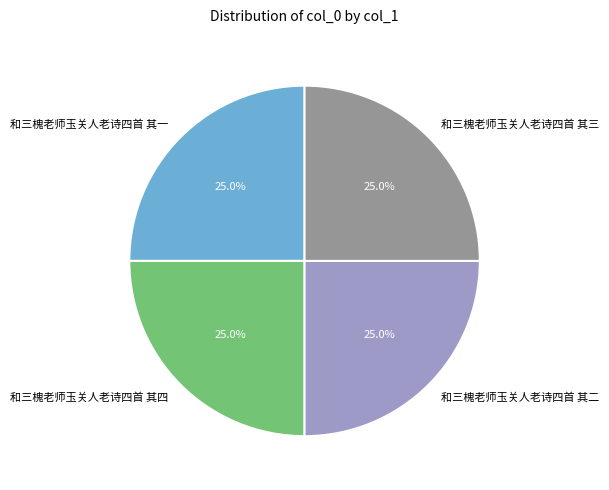

Approximately how many times larger is the value at 和三槐老师玉关人老诗四首 其四 compared to 和三槐老师玉关人老诗四首 其一?

1.0